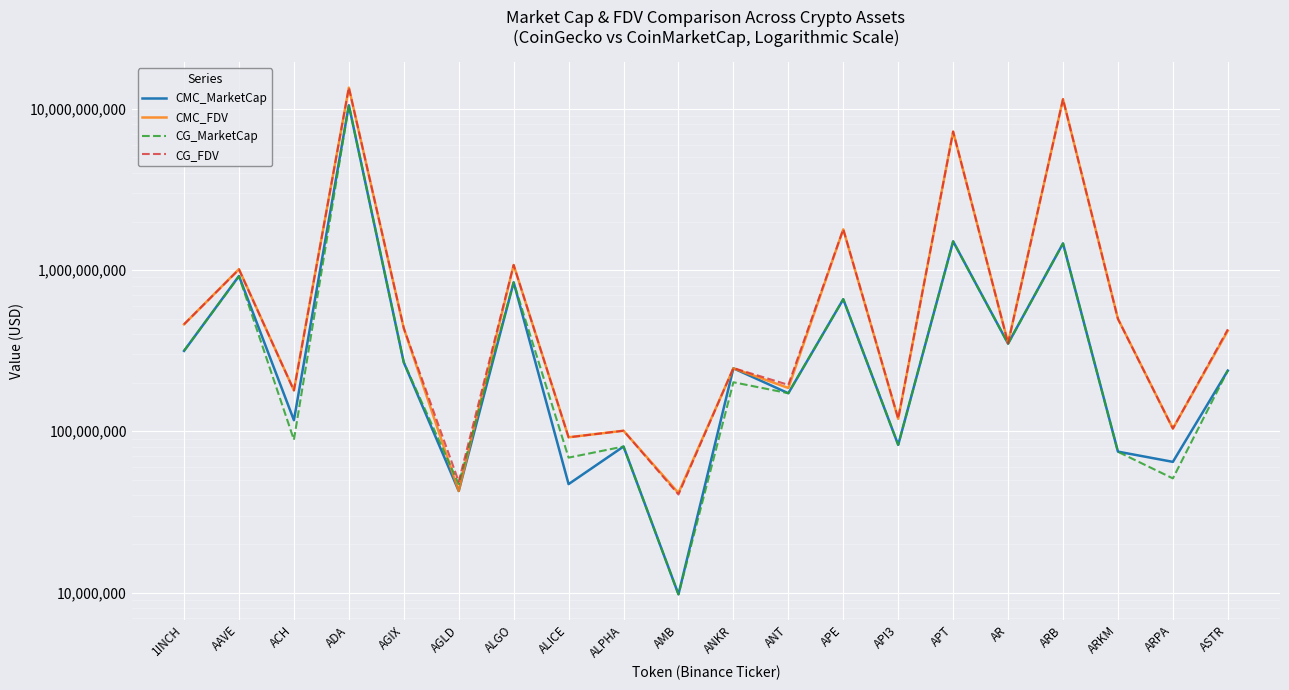

The value of CMC_FDV at ACH is 179290534.4. True or false?

True